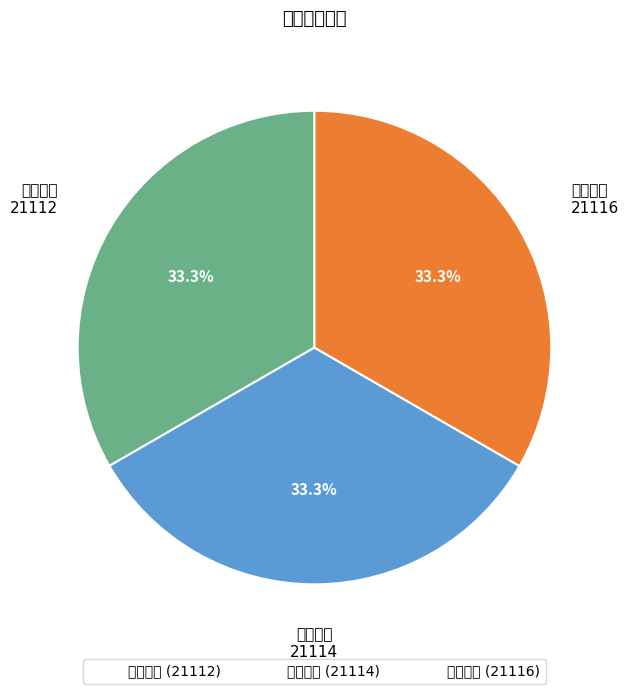

The 平利侯国 slice represents 23% of the pie. True or false?

False